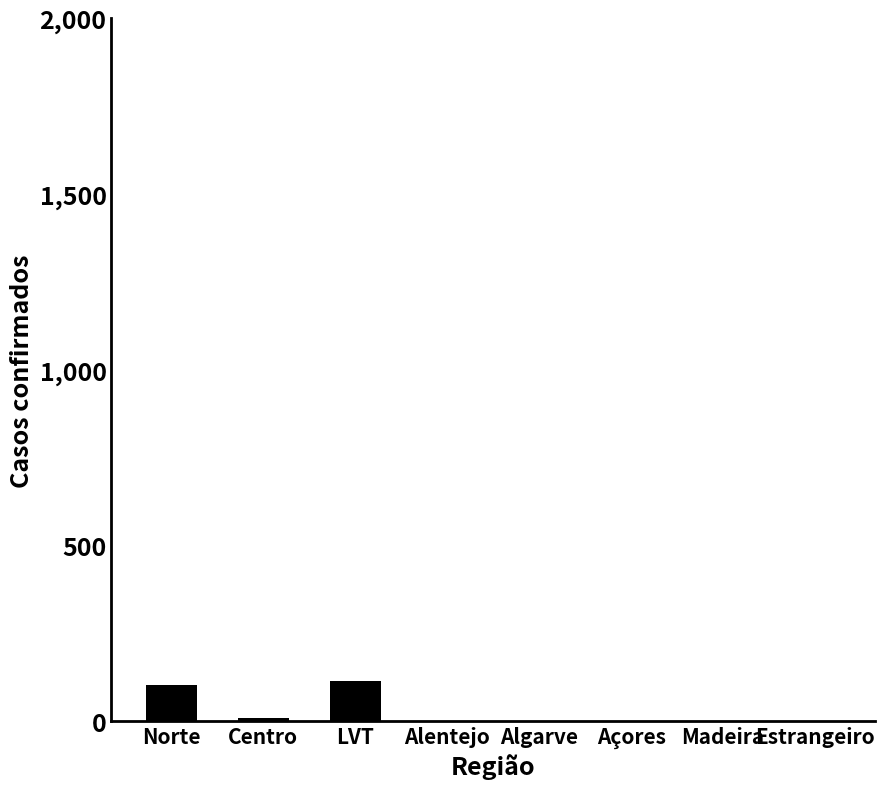

What is the maximum value shown in the chart?

116